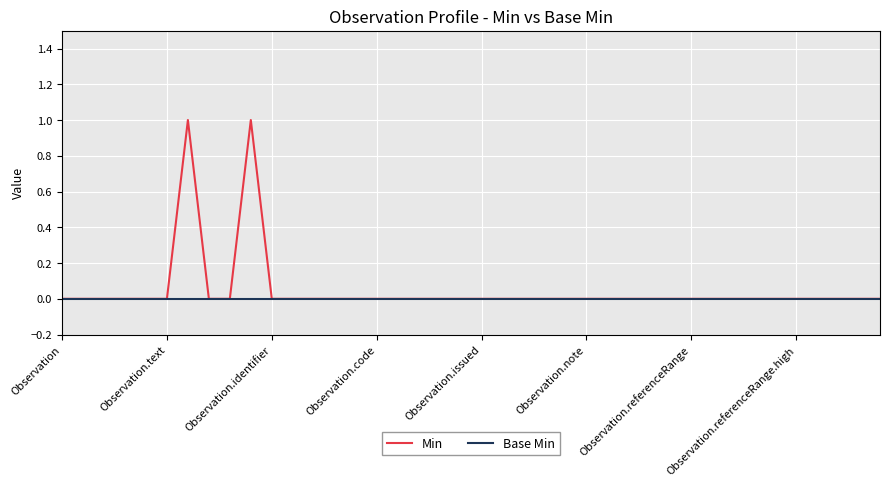

Which series has the largest range (max minus min)?

Min